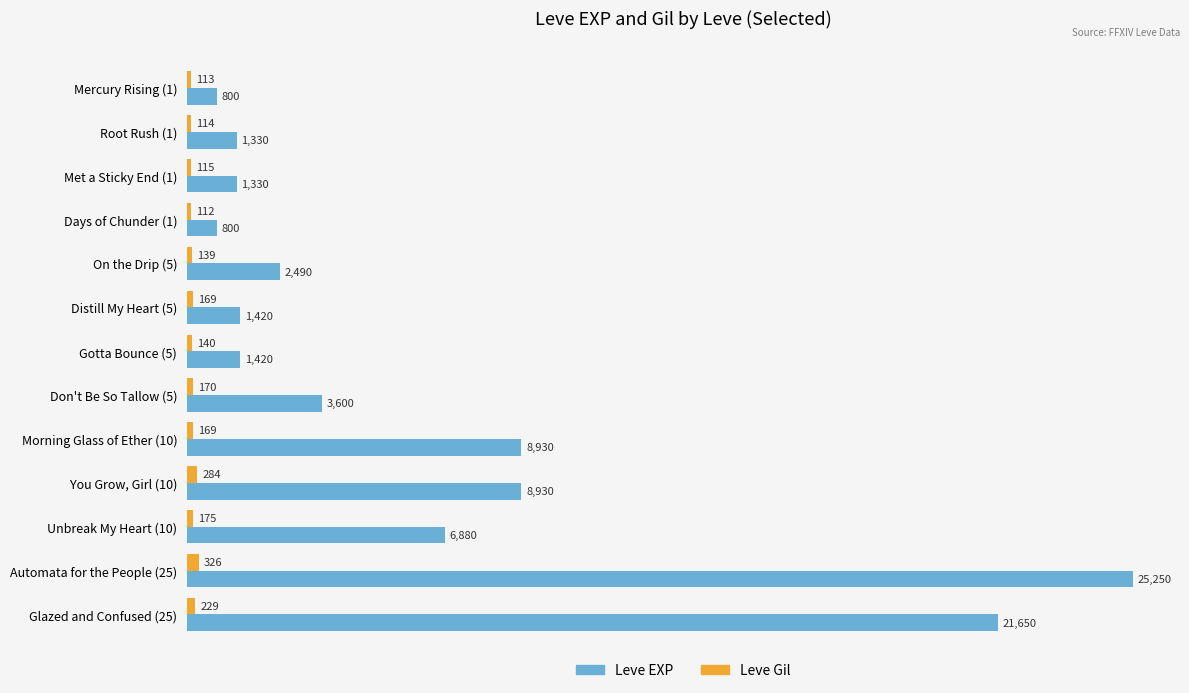

Which series has the largest total across all categories?

Leve EXP